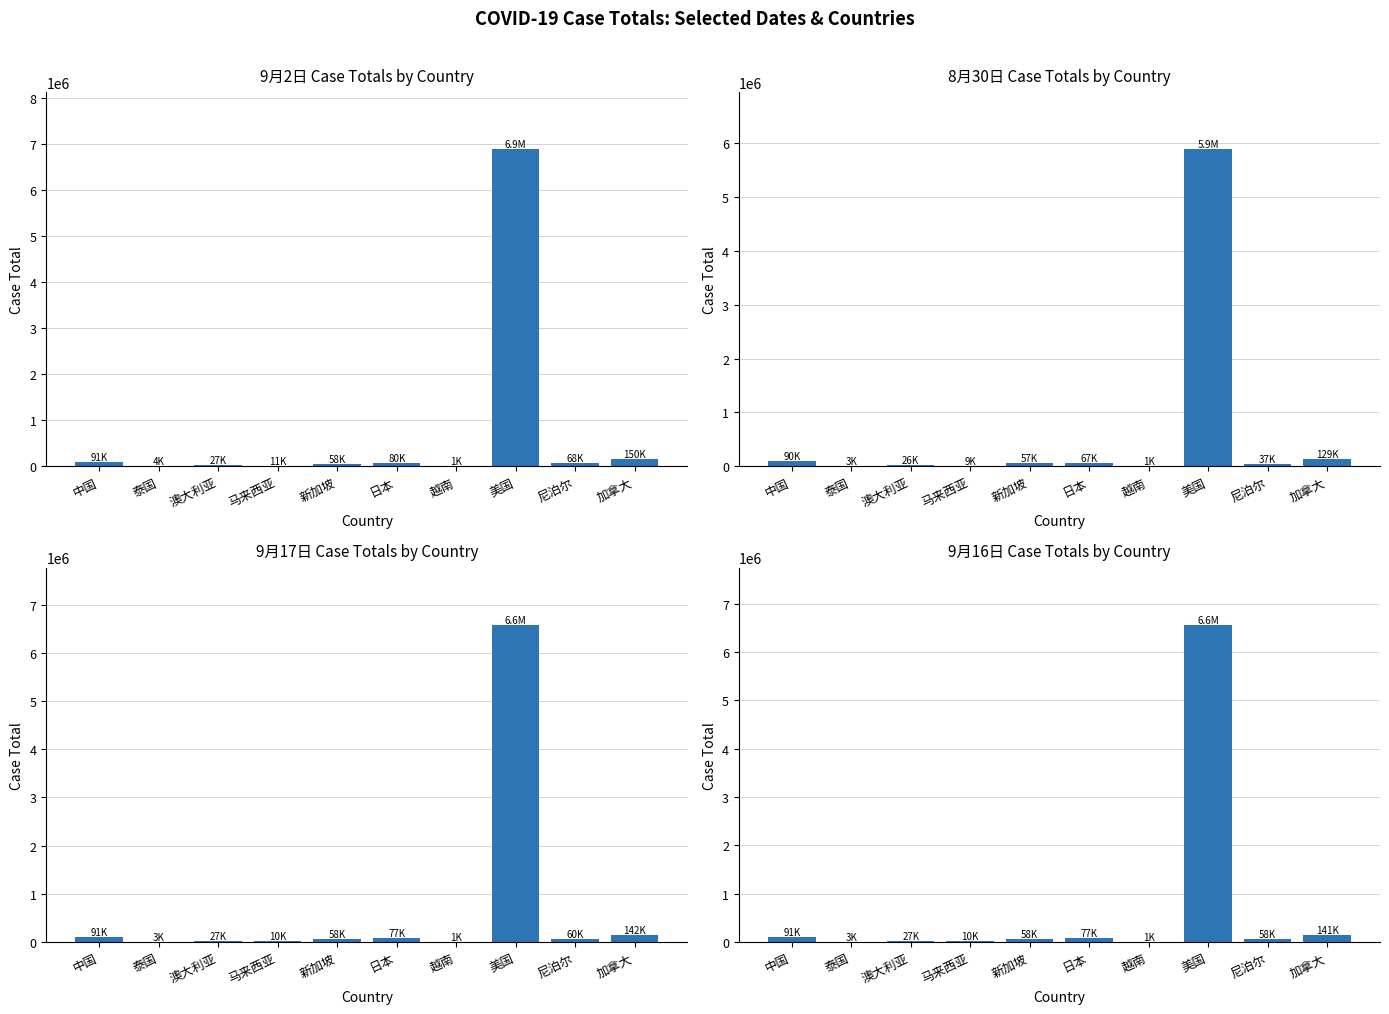

What are all the series names shown in the legend?

casetotal_sep2, casetotal_aug30, casetotal_sep17, casetotal_sep16